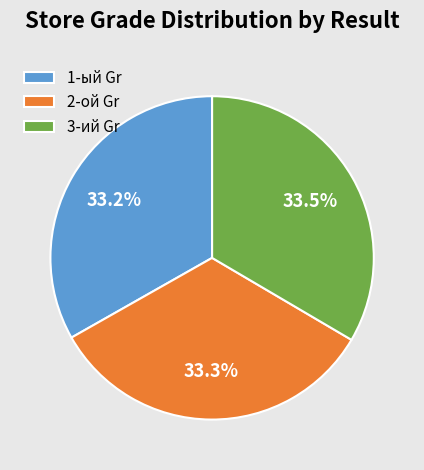

What is the ratio of the value at 2-ой Gr to the value at 1-ый Gr?

1.0